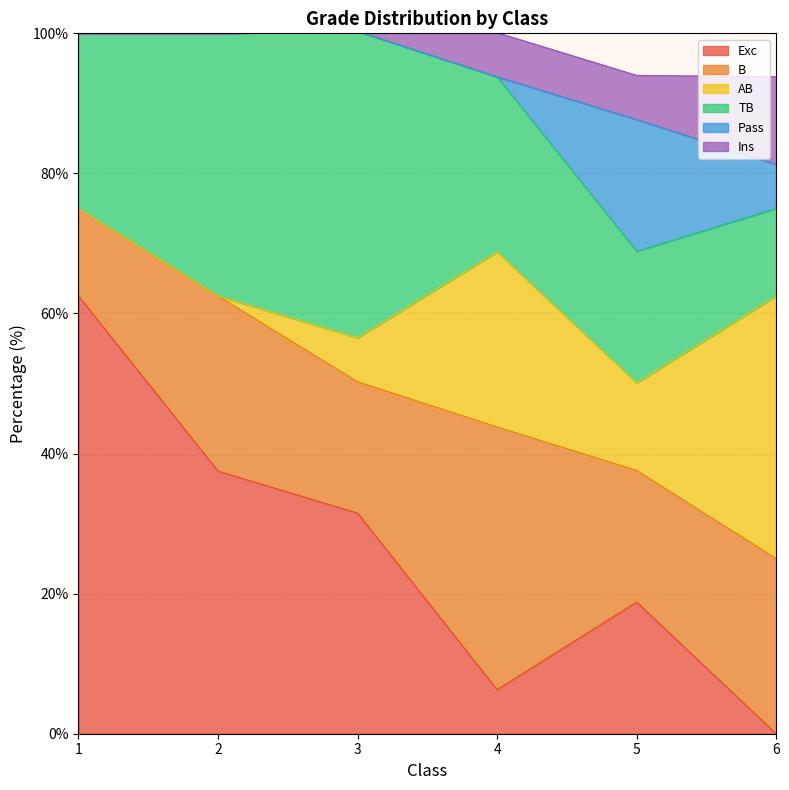

How many intersections are there between Ins and Pass?

2